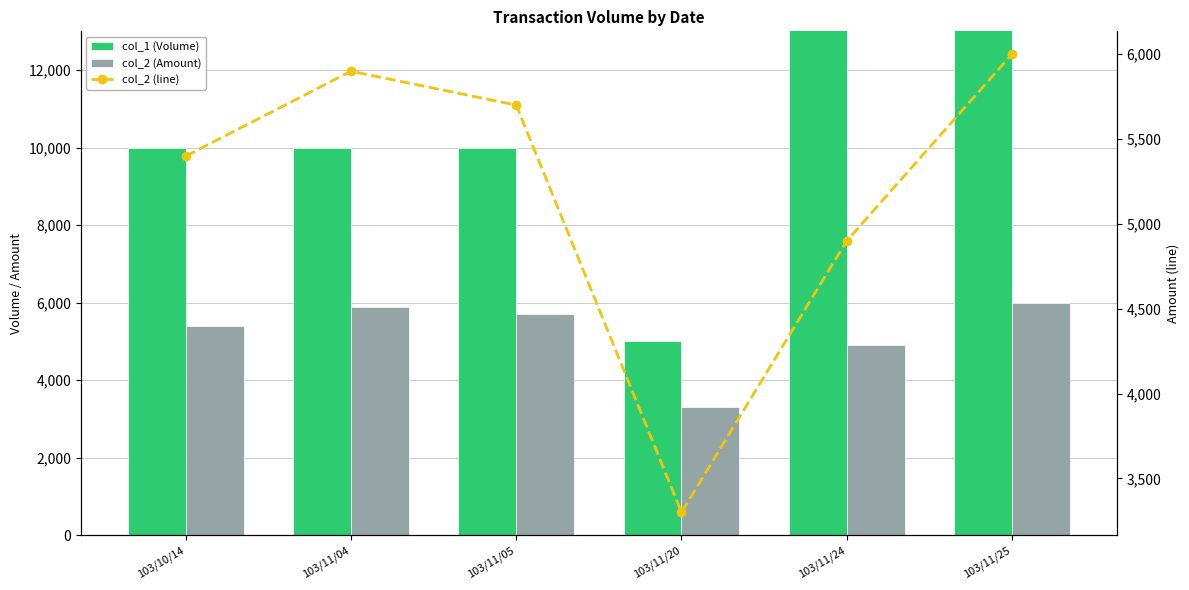

List the series in order of their peak value, lowest first.

col_2 (Amount), col_2 (line), col_1 (Volume)